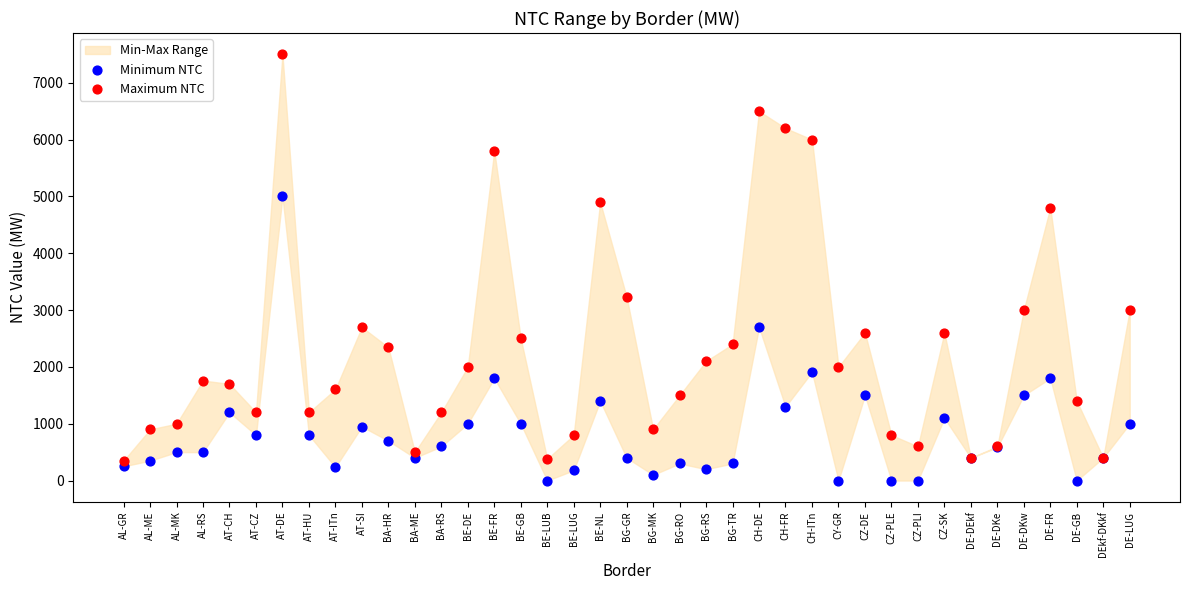

In the Maximum NTC series, what Y value is closest to 3925?

3228